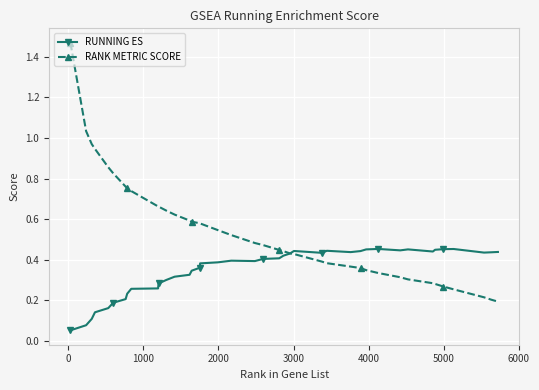

How many intersections are there between RANK METRIC SCORE and RUNNING ES?

1